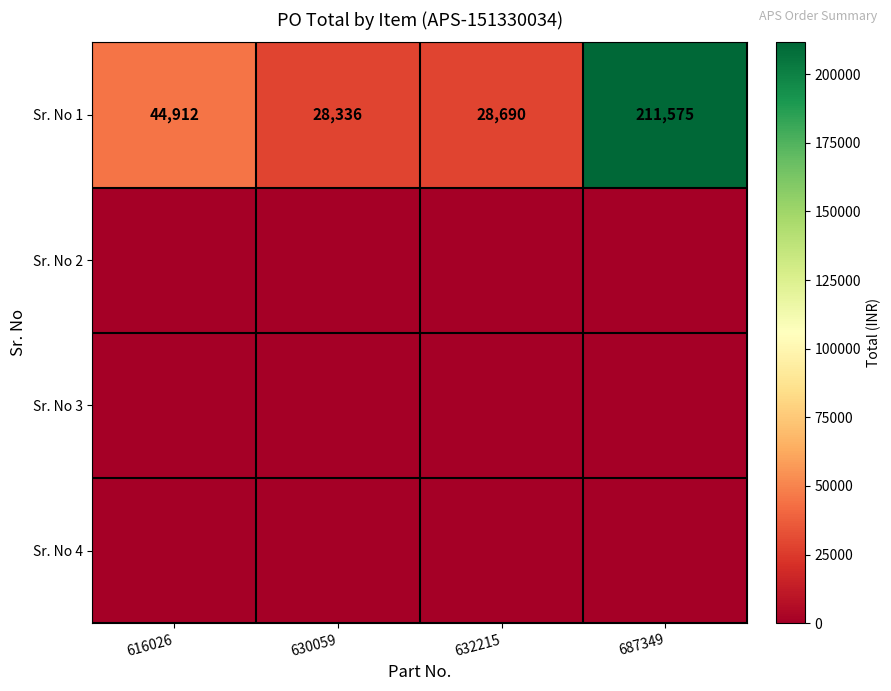

Which has a higher value, 616026 or 632215?

616026